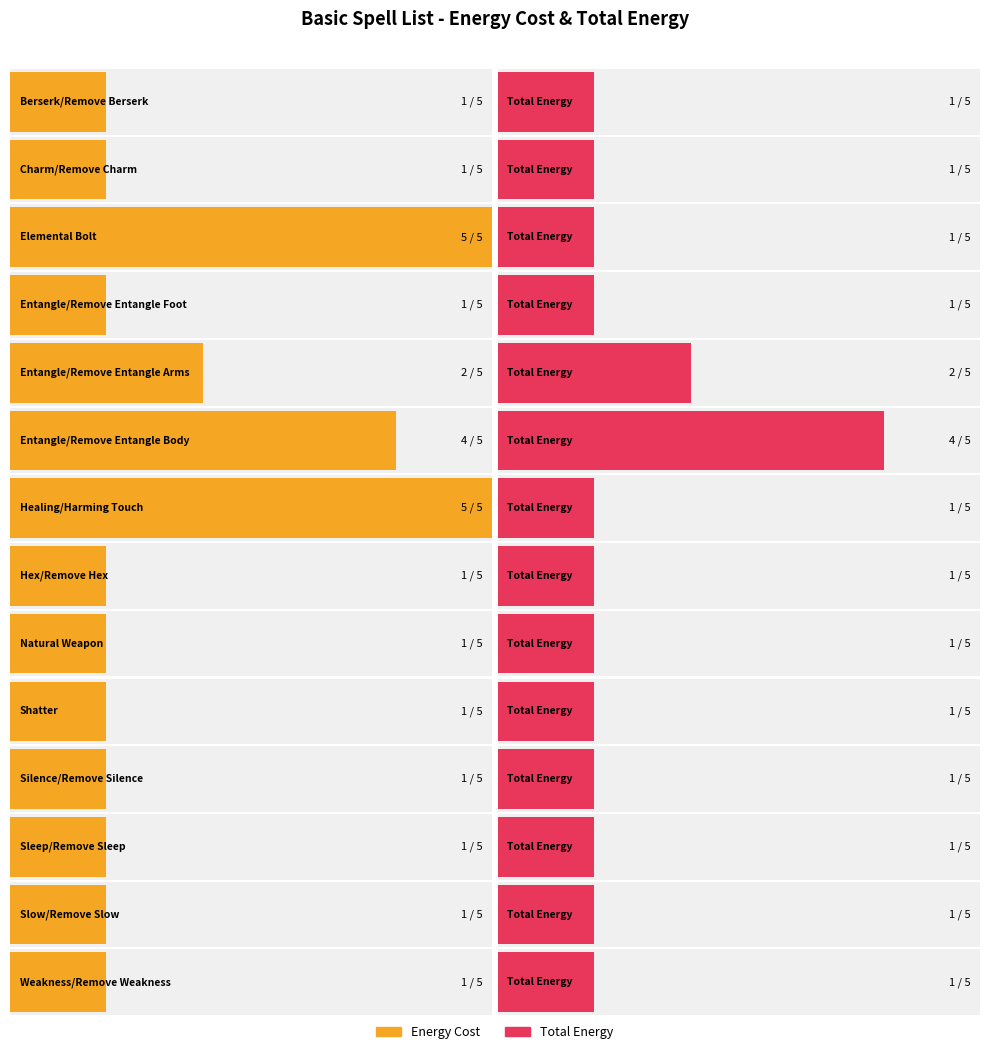

Rank the series by their average value, from lowest to highest.

Total Energy, Energy Cost